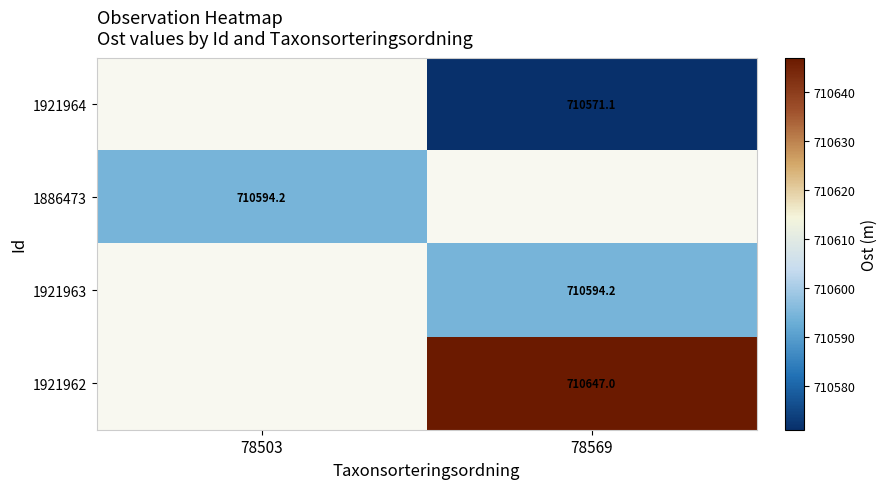

Read the 1921963 value at 78569.

710594.2